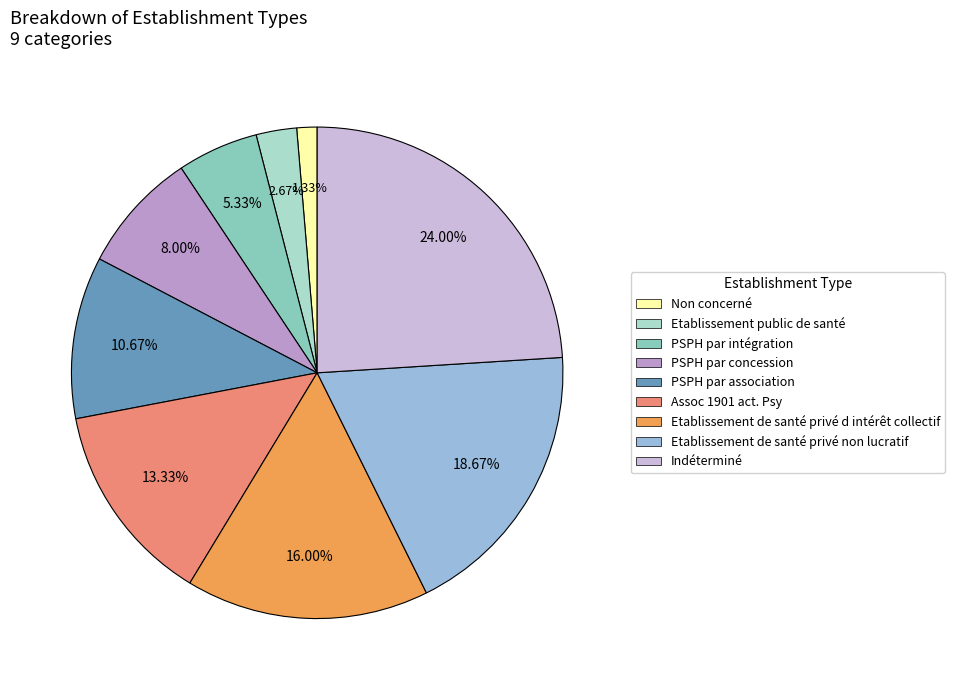

Is the sum of Non concerné and Etablissement de santé privé d intérêt collectif greater than half?

No